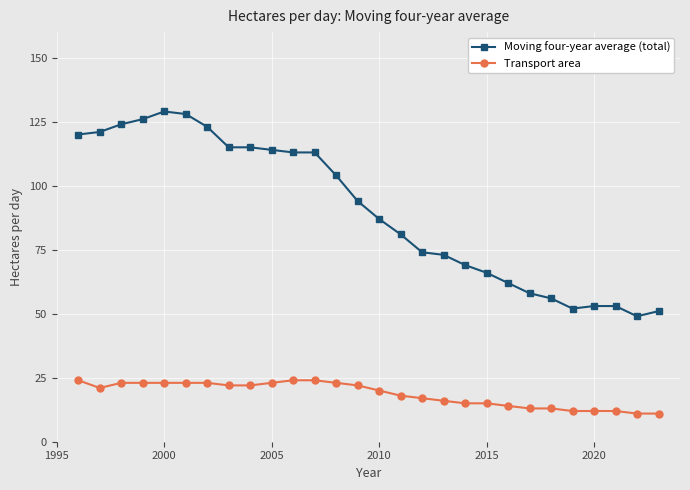

What is the difference between the maximum and minimum values in the Moving four-year average (total) series?

80